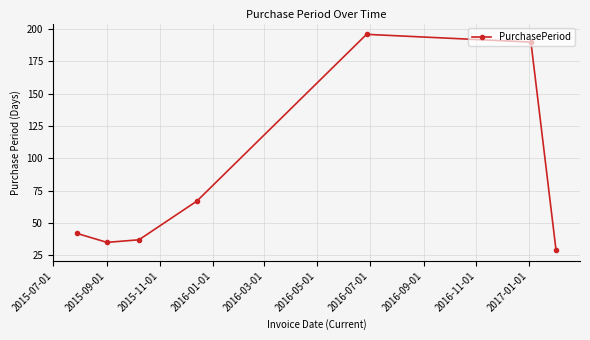

True or false: there are more than 0 points higher than both neighbors.

True